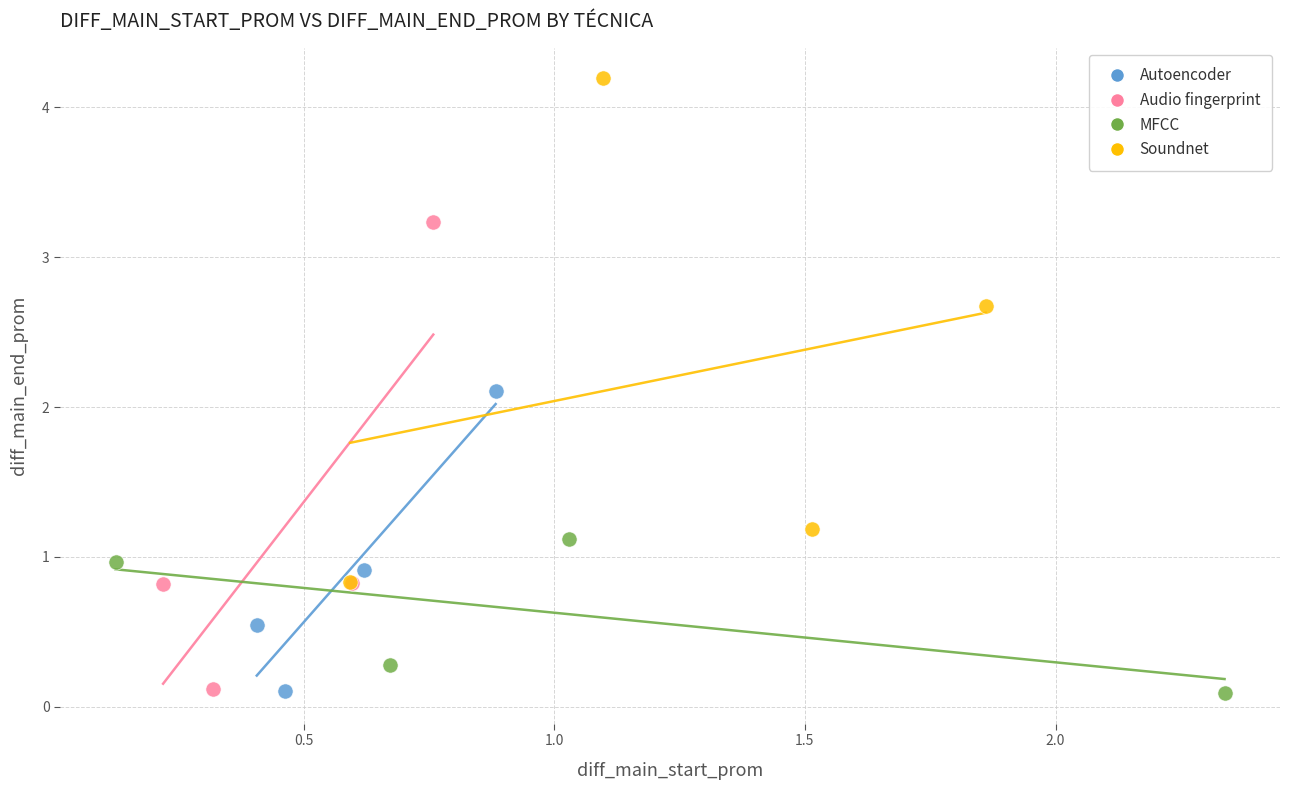

Which series reaches the maximum Y coordinate?

Soundnet